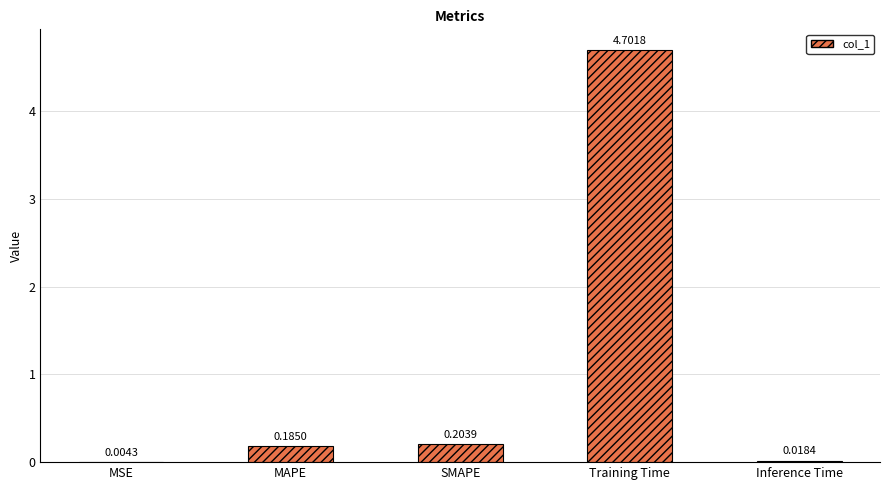

What is the sum of all values?

5.1